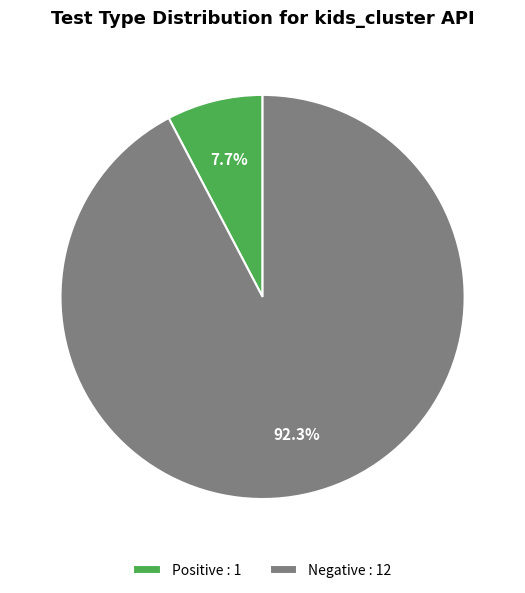

Which has a higher value, Positive or Negative?

Negative